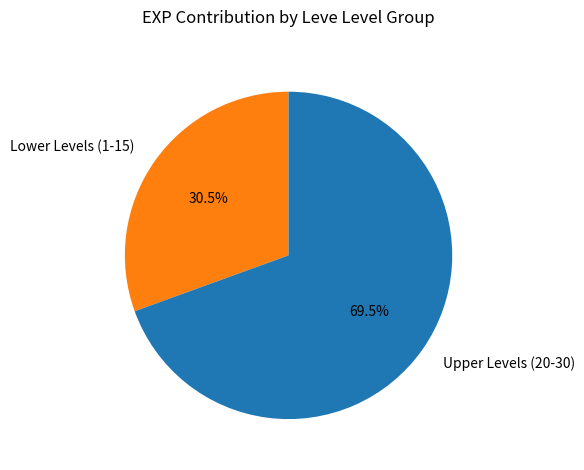

To the nearest percent, what is the difference between the largest and smallest slice percentages?

39%